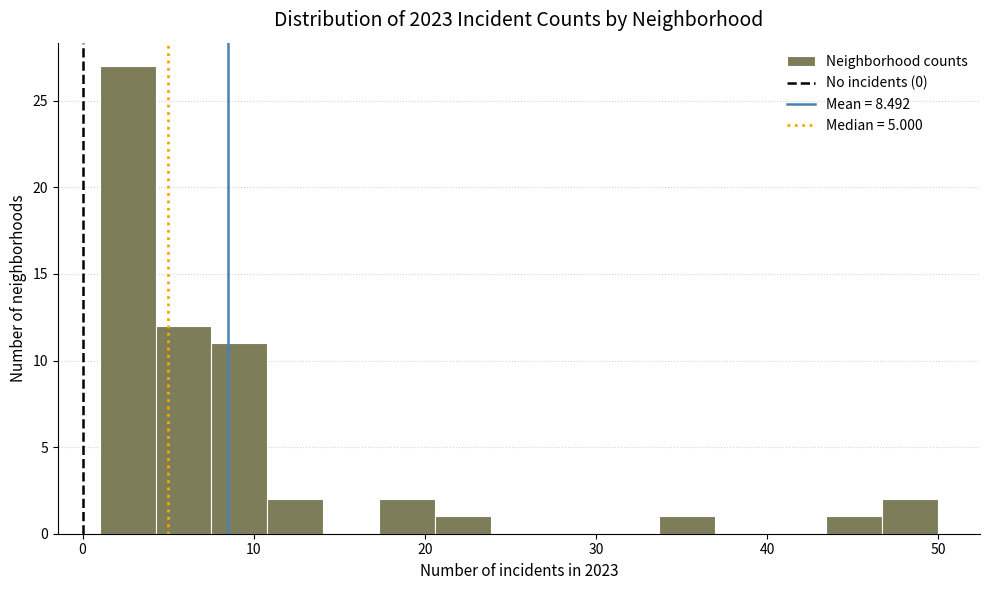

Around what value on the x-axis is the tallest bar? Give the approximate position of its centre, as read against the axis.

3